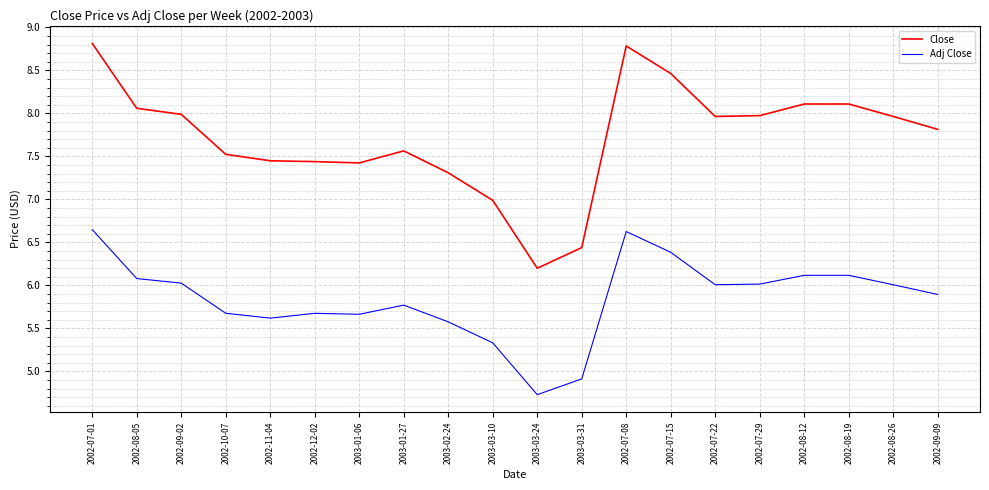

True or false: Close has more than 1 points higher than both neighbors.

True